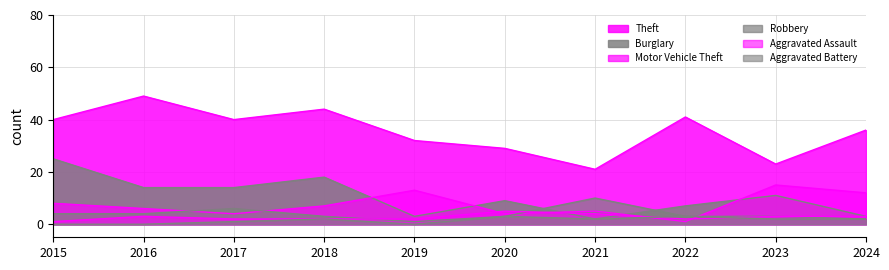

Is it true that Burglary equals 6 at 2016?

False